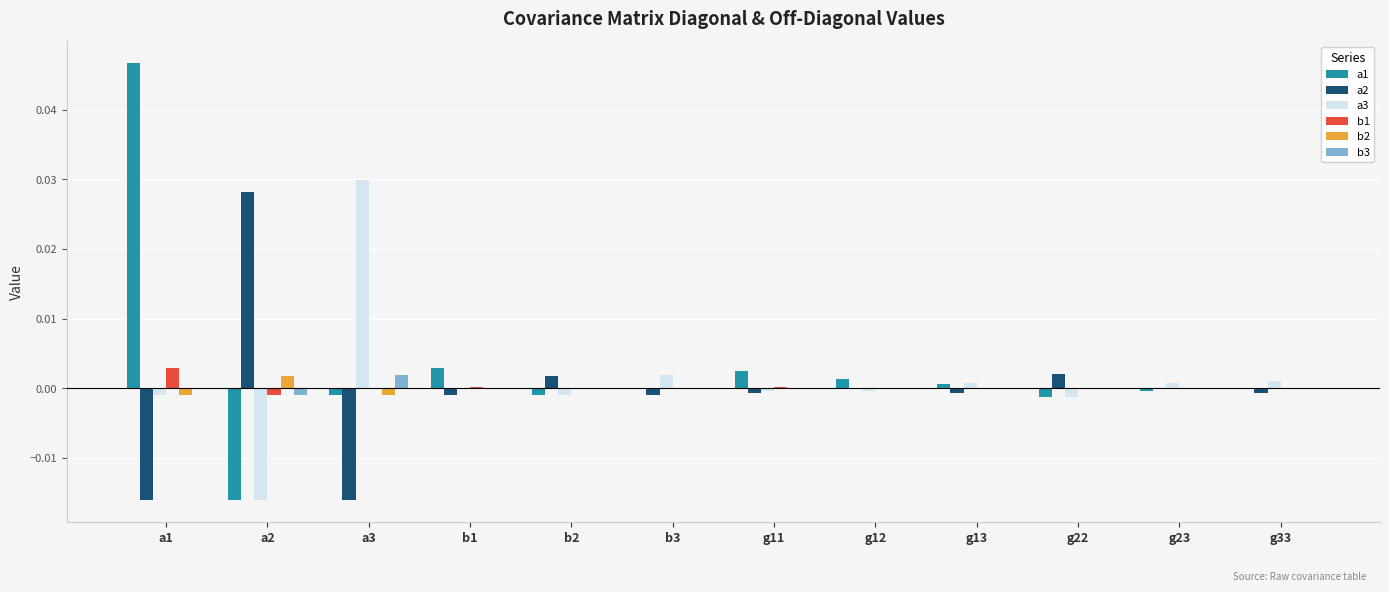

At which category is the sum across all series the highest?

a1